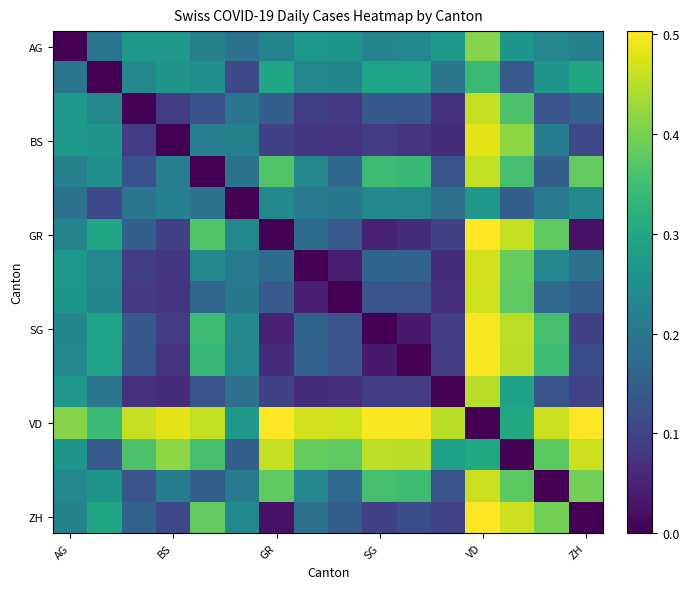

Count the number of data series in this chart.

16